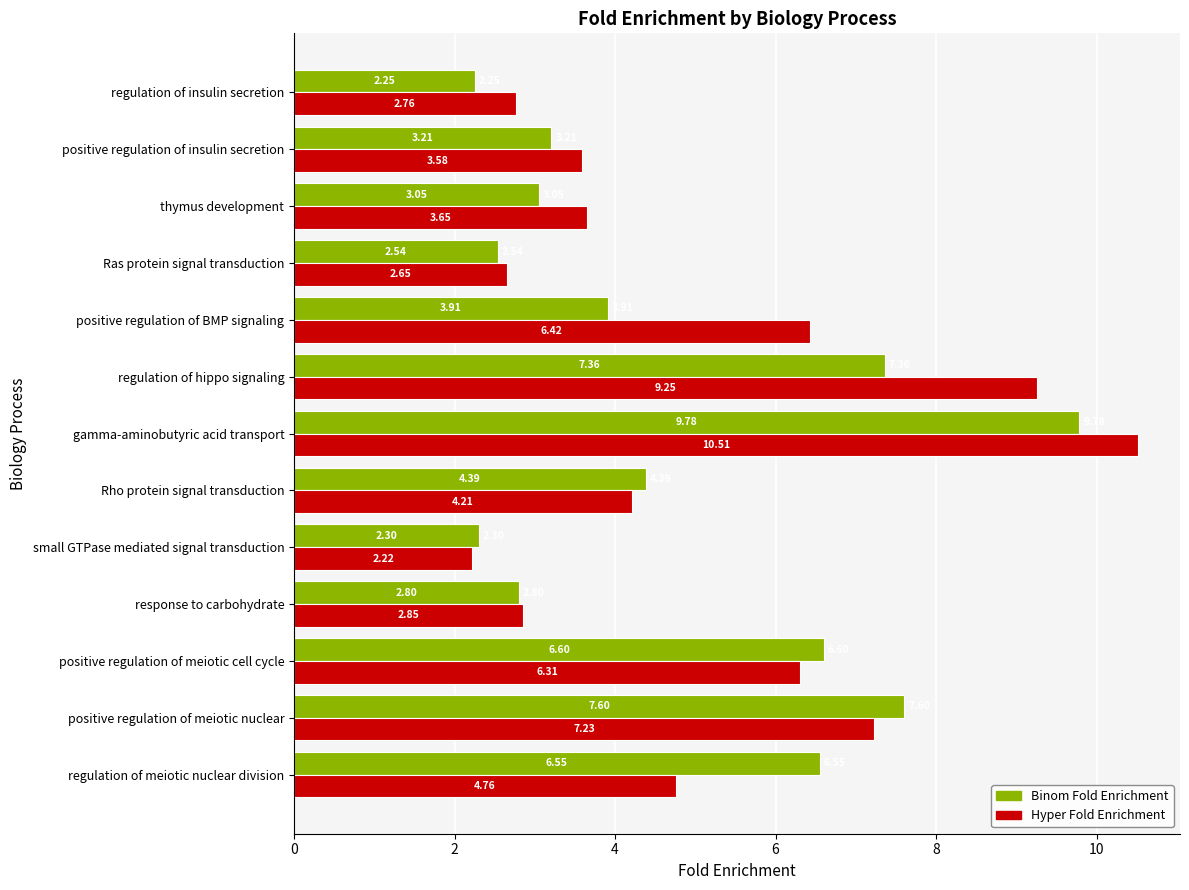

What are all the series names shown in the legend?

Binom Fold Enrichment, Hyper Fold Enrichment